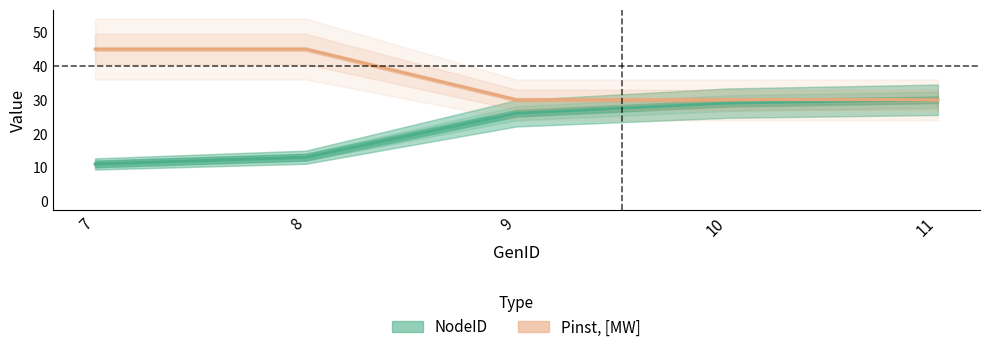

What is the change in value from 7 to 11?

-15